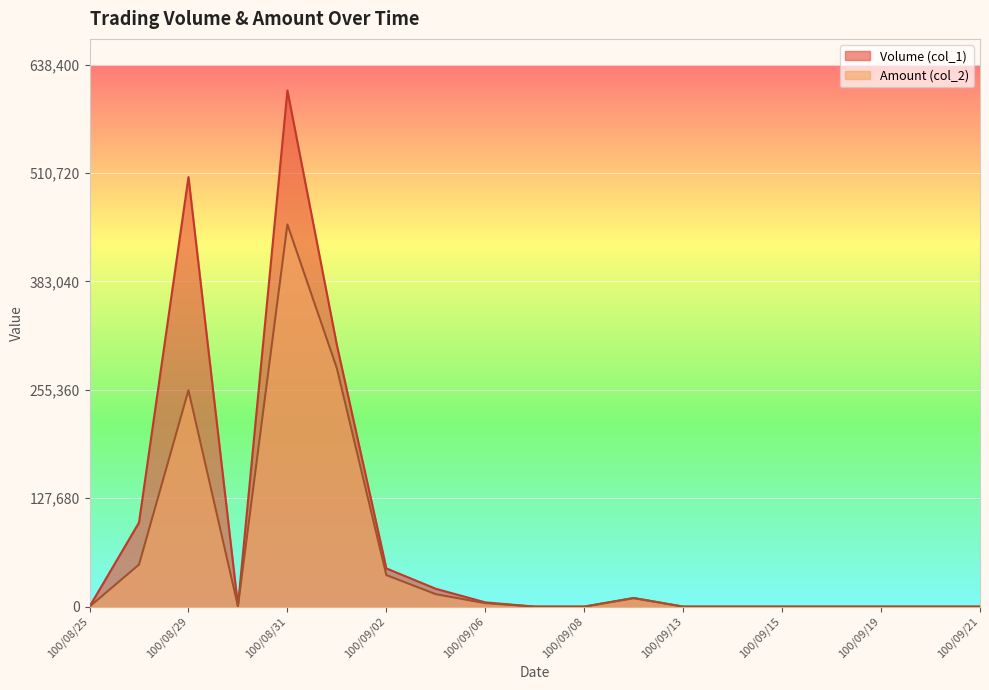

Where is the first local maximum for Volume (col_1)?

100/08/29